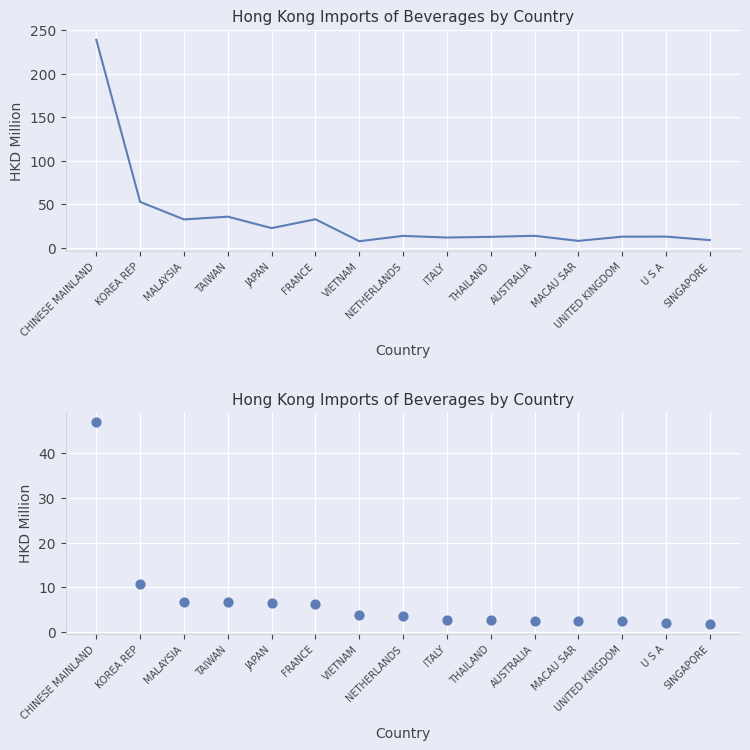

What are all the series names shown in the legend?

2019 Import (HKD M), 2020Q1 Import (HKD M)